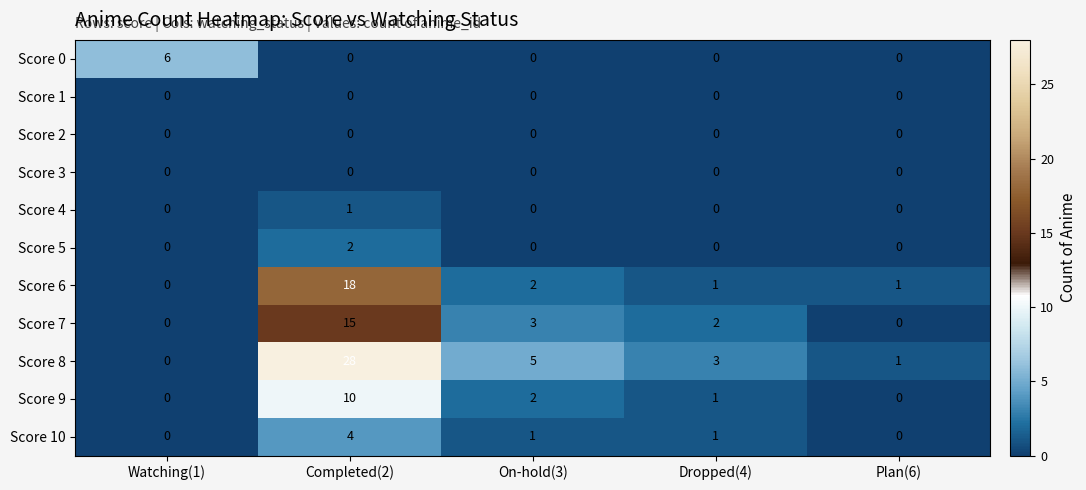

What is the total value across all series at Plan(6)?

2